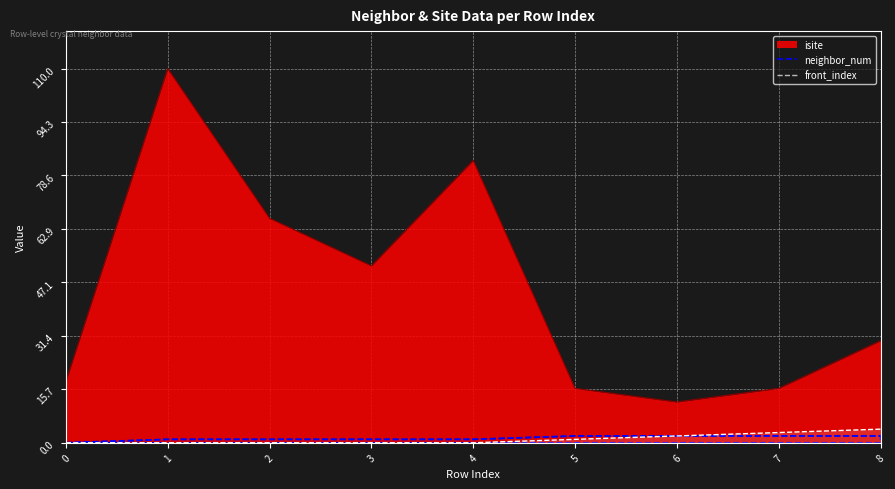

True or false: front_index and neighbor_num cross at least once.

False